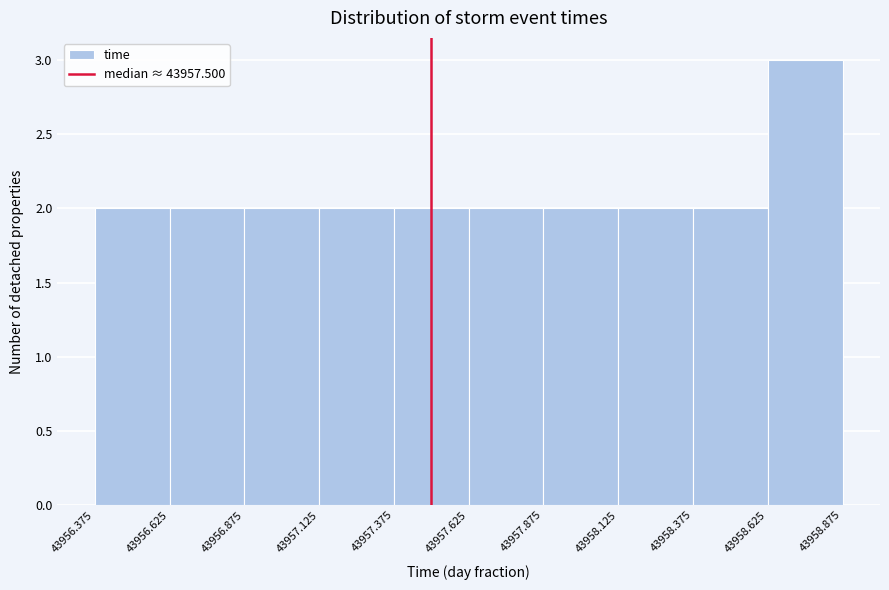

Reading left to right, transcribe this chart: for each bar, give the range it covers on the x-axis and its height. The values are not printed on the chart, so give them approximately, as read against the axis.

43956.375 to 43956.625: 2
43956.625 to 43956.875: 2
43956.875 to 43957.125: 2
43957.125 to 43957.375: 2
43957.375 to 43957.625: 2
43957.625 to 43957.875: 2
43957.875 to 43958.125: 2
43958.125 to 43958.375: 2
43958.375 to 43958.625: 2
43958.625 to 43958.875: 3